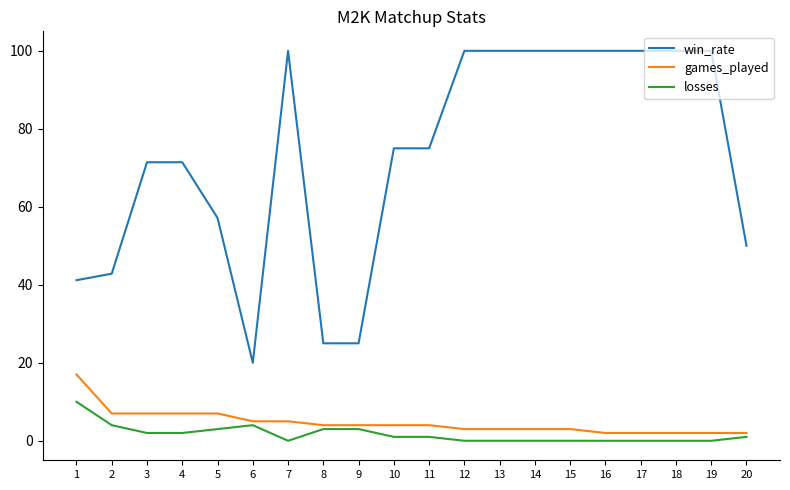

What is the sum of all losses values?

34.0